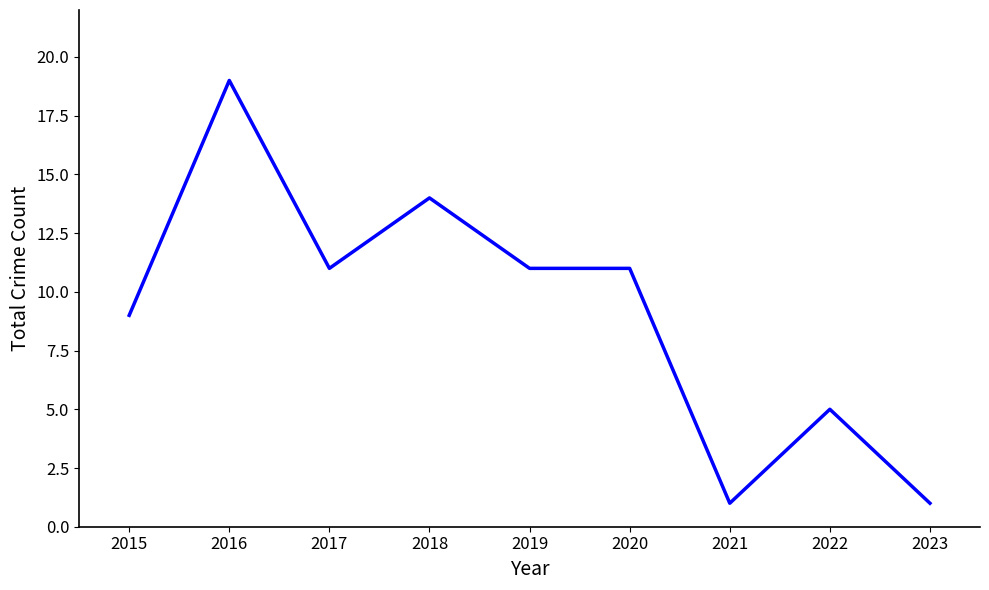

What is the ratio of the value at 2015 to the value at 2021?

9.0